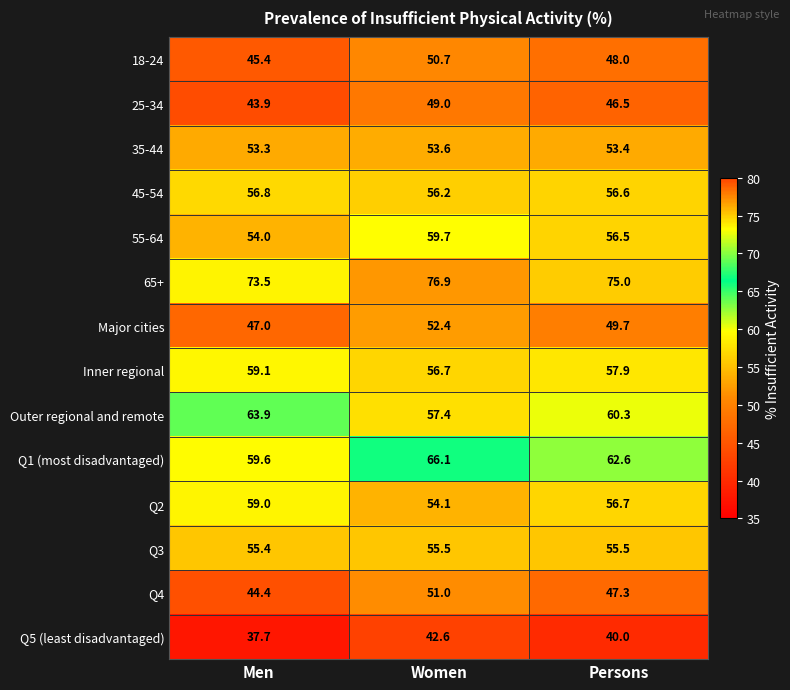

Rank the categories by 35-44 value from lowest to highest.

Men, Persons, Women